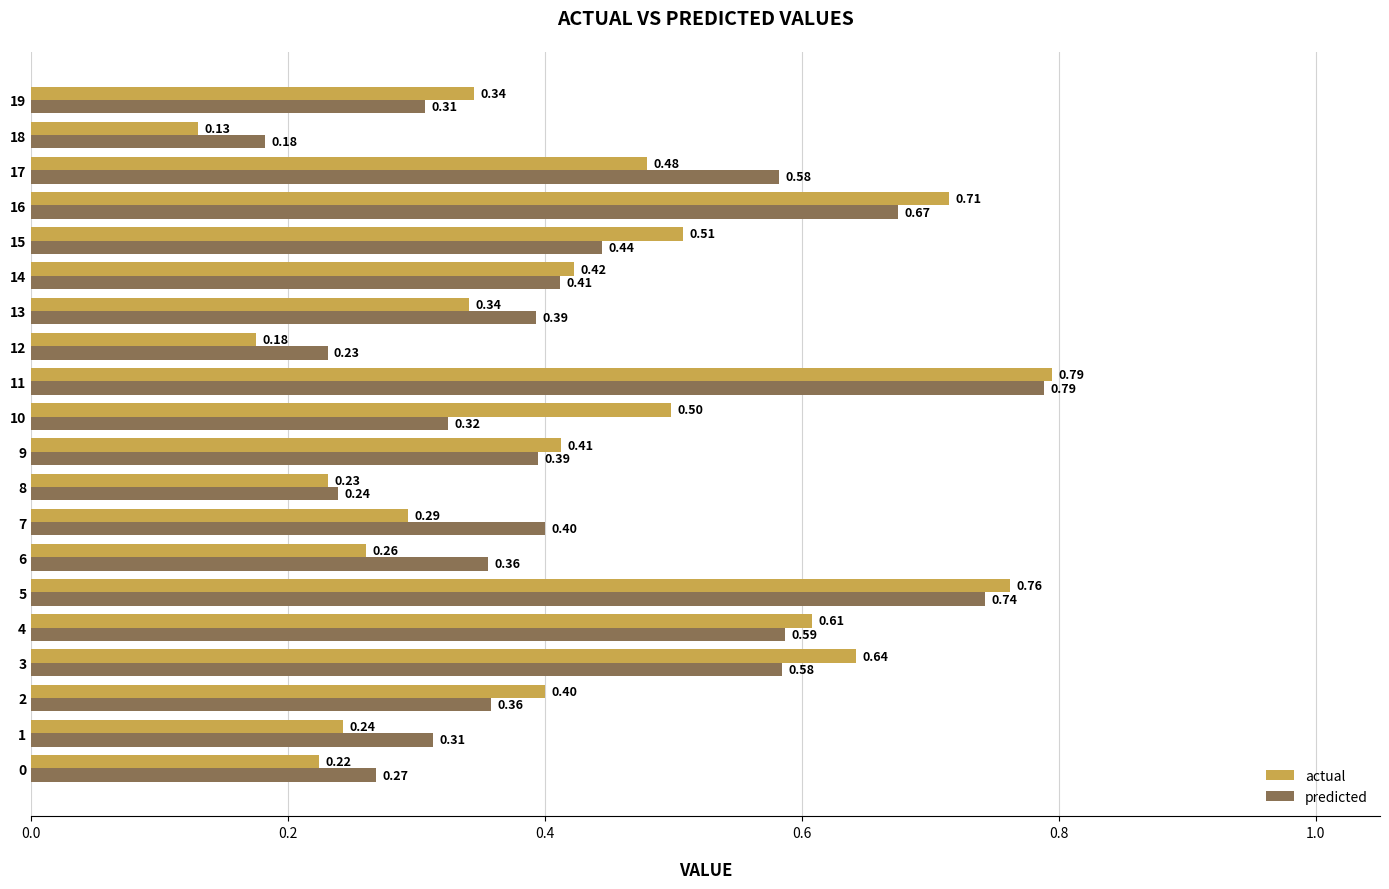

At how many categories does at least one series exceed 0?

20